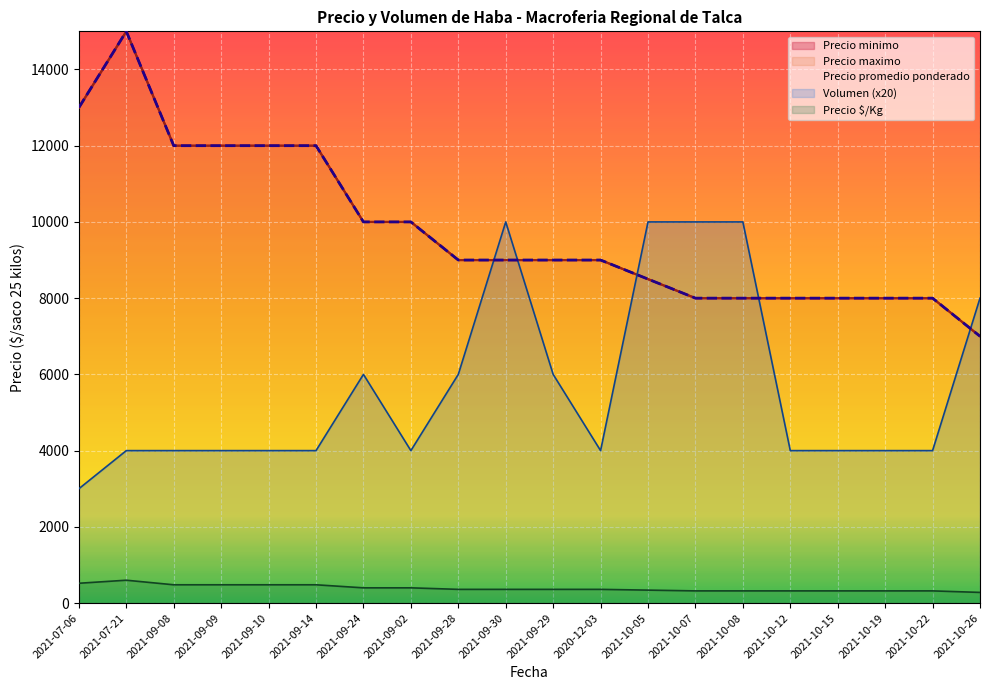

Is it true that Precio maximo equals 2293 at 2021-10-26?

False